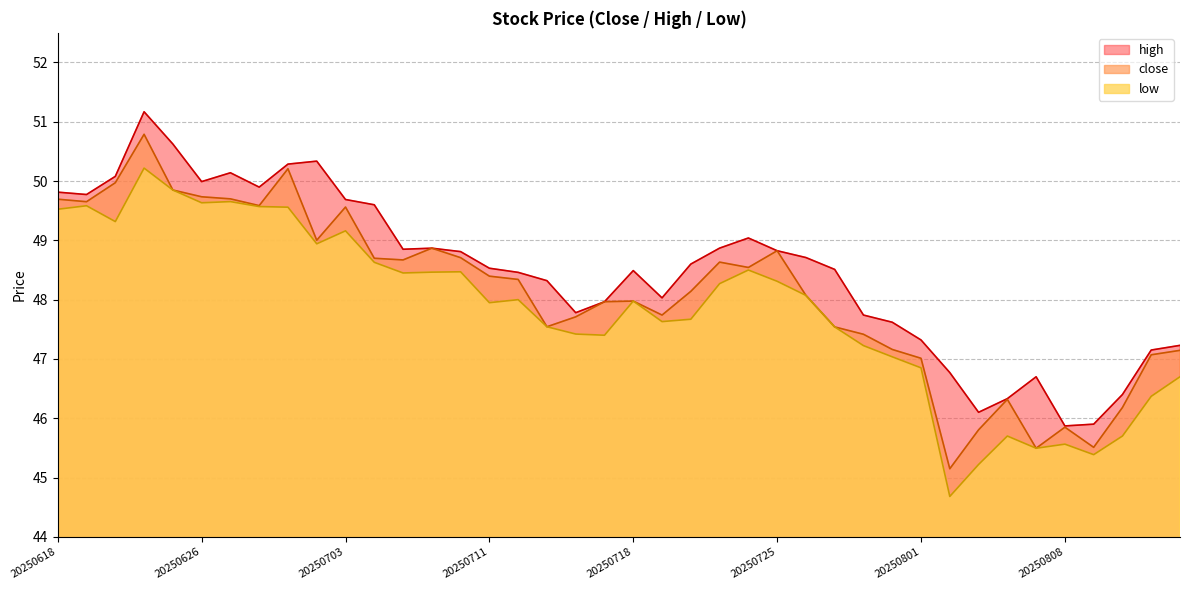

Reading left to right, list all the values displayed in this chart.

close: 20250618=49.7	20250620=49.7	20250623=50.0	20250624=50.8	20250625=49.8	20250626=49.7	20250627=49.7	20250630=49.6	20250701=50.2	20250702=49.0	20250703=49.6	20250707=48.7	20250708=48.7	20250709=48.9	20250710=48.7	20250711=48.4	20250714=48.3	20250715=47.5	20250716=47.7	20250717=48.0	20250718=48.0	20250721=47.7	20250722=48.1	20250723=48.6	20250724=48.5	20250725=48.8	20250728=48.1	20250729=47.5	20250730=47.4	20250731=47.2	20250801=47.0	20250804=45.1	20250805=45.8	20250806=46.3	20250807=45.5	20250808=45.8	20250811=45.5	20250812=46.2	20250813=47.1	20250814=47.1
high: 20250618=49.8	20250620=49.8	20250623=50.1	20250624=51.2	20250625=50.6	20250626=50.0	20250627=50.1	20250630=49.9	20250701=50.3	20250702=50.3	20250703=49.7	20250707=49.6	20250708=48.9	20250709=48.9	20250710=48.8	20250711=48.5	20250714=48.5	20250715=48.3	20250716=47.8	20250717=48.0	20250718=48.5	20250721=48.0	20250722=48.6	20250723=48.9	20250724=49.0	20250725=48.8	20250728=48.7	20250729=48.5	20250730=47.7	20250731=47.6	20250801=47.3	20250804=46.8	20250805=46.1	20250806=46.3	20250807=46.7	20250808=45.9	20250811=45.9	20250812=46.4	20250813=47.1	20250814=47.2
low: 20250618=49.5	20250620=49.6	20250623=49.3	20250624=50.2	20250625=49.8	20250626=49.6	20250627=49.7	20250630=49.6	20250701=49.6	20250702=48.9	20250703=49.2	20250707=48.6	20250708=48.5	20250709=48.5	20250710=48.5	20250711=47.9	20250714=48.0	20250715=47.5	20250716=47.4	20250717=47.4	20250718=48.0	20250721=47.6	20250722=47.7	20250723=48.3	20250724=48.5	20250725=48.3	20250728=48.1	20250729=47.5	20250730=47.2	20250731=47.0	20250801=46.9	20250804=44.7	20250805=45.2	20250806=45.7	20250807=45.5	20250808=45.6	20250811=45.4	20250812=45.7	20250813=46.4	20250814=46.7